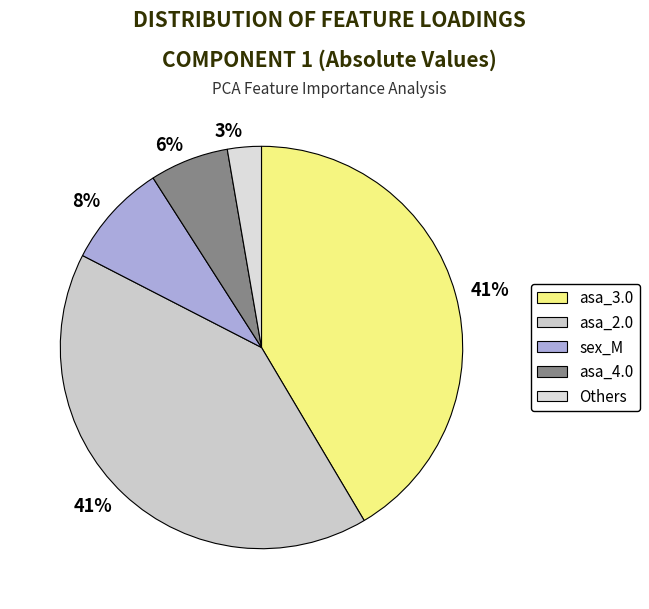

Is the sum of asa_2.0 and sex_M greater than half?

No